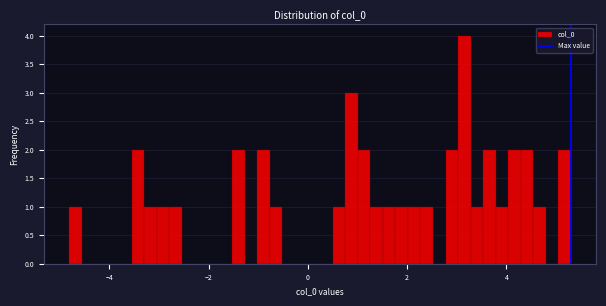

Read against the x-axis, roughly where is the centre of the tallest bar?

3.2